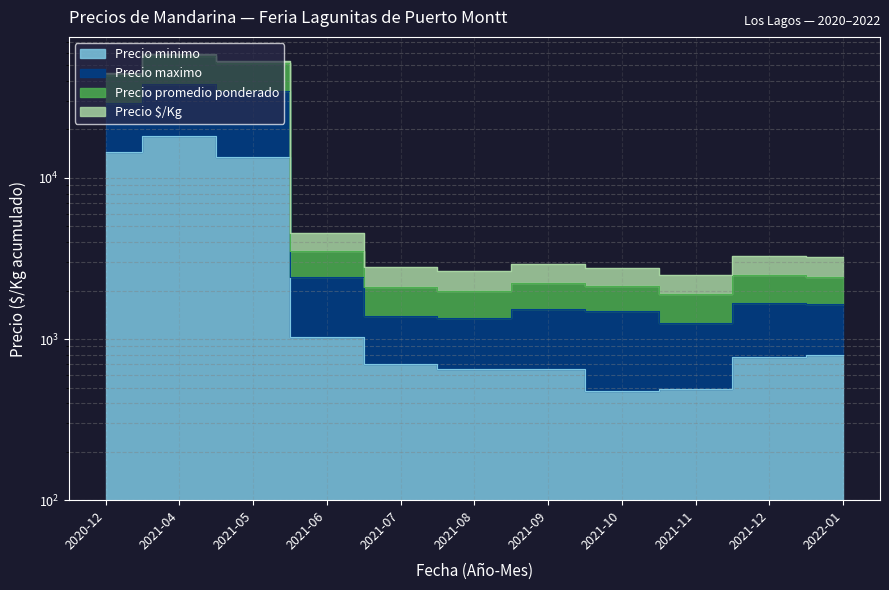

What is the value of the Precio promedio ponderado point at the 2nd from the left?

38250